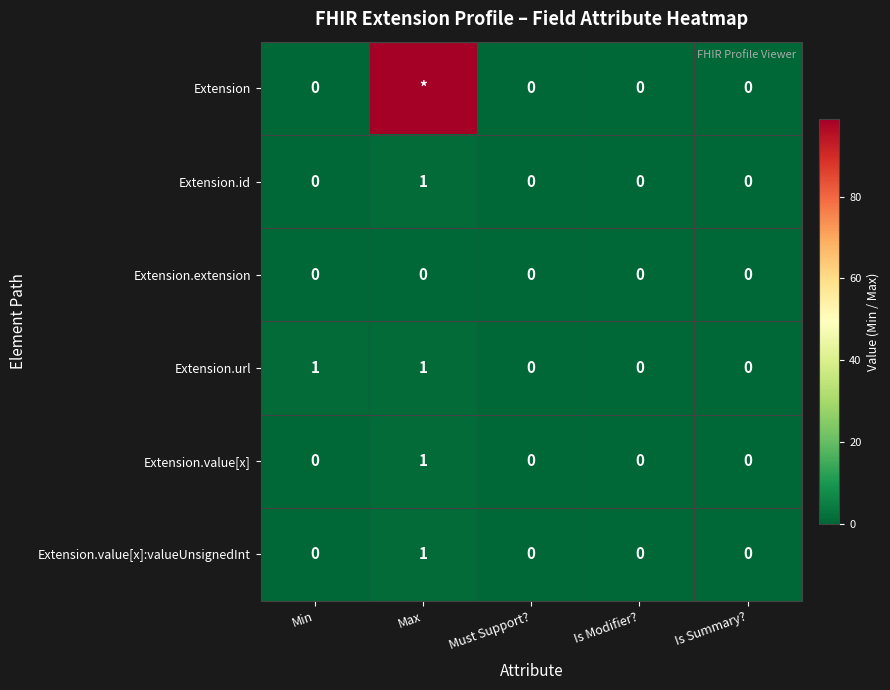

The value of Extension.url at Max is 1. True or false?

True